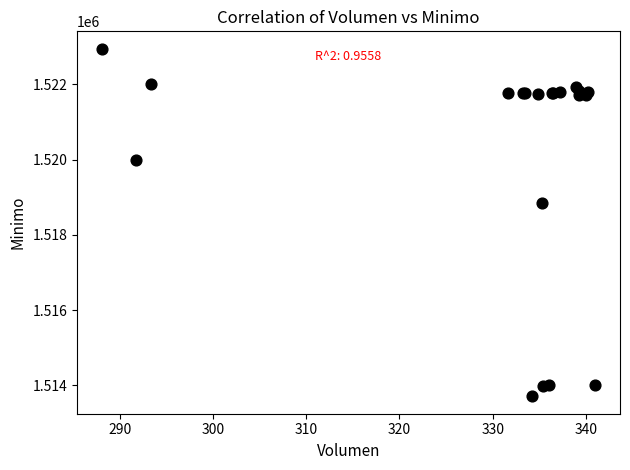

What Y value in the scatter plot is closest to 1518328?

1518858